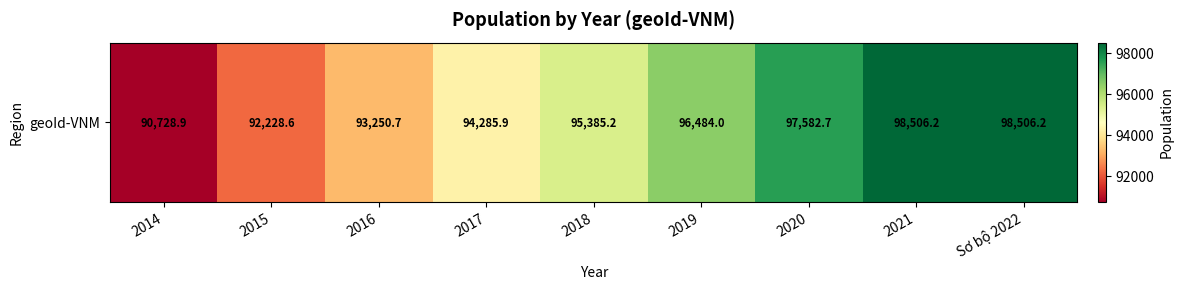

What is the change in value from 2016 to 2021?

+5255.5